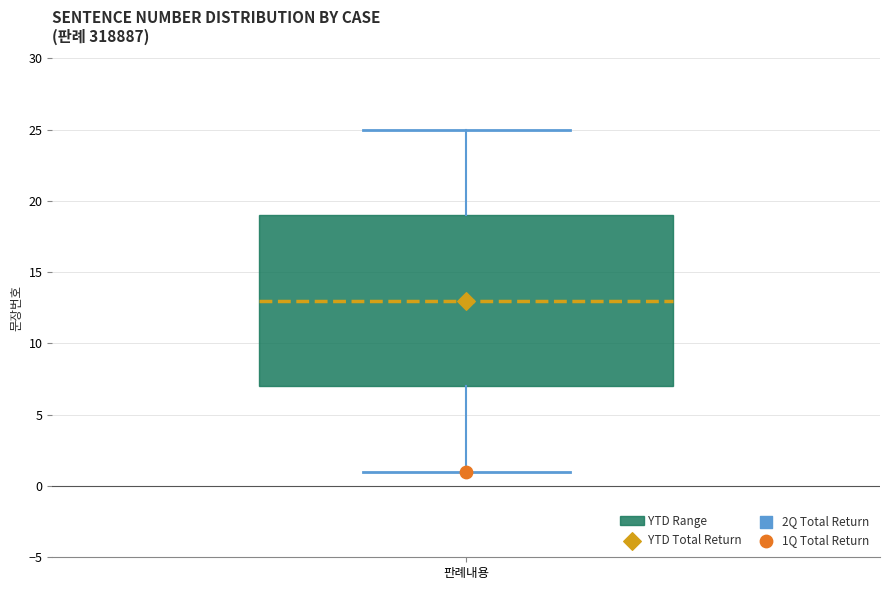

Read this box plot against the y-axis: the position of the median line, the range covered by the box, and the ends of both whiskers. The values are not printed on the chart, so give them approximately, as read against the axis.

median 13, box 7 to 19, whiskers 1 to 25